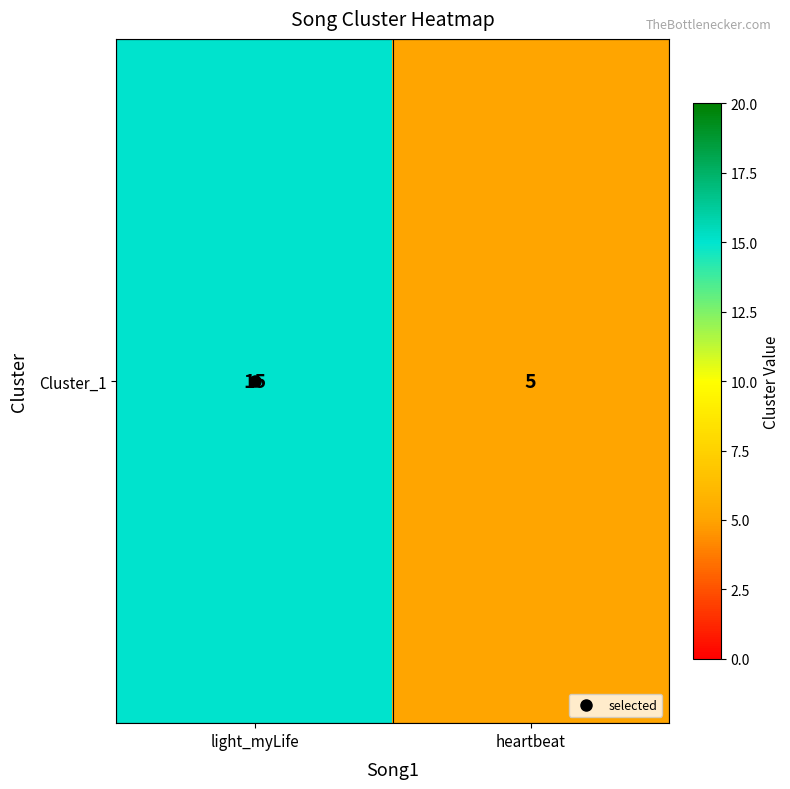

What is the ratio of the value at light_myLife to the value at heartbeat?

3.0